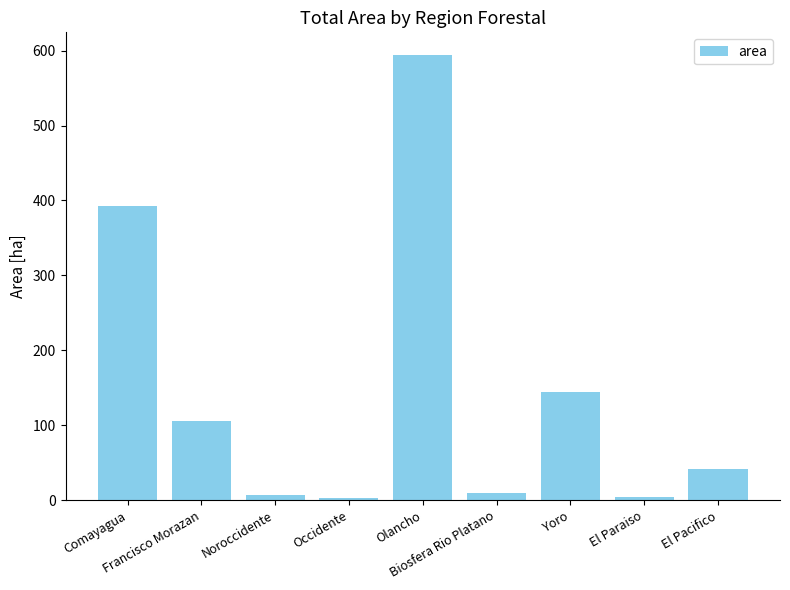

What is the change in value from Biosfera Rio Platano to Yoro?

+135.4